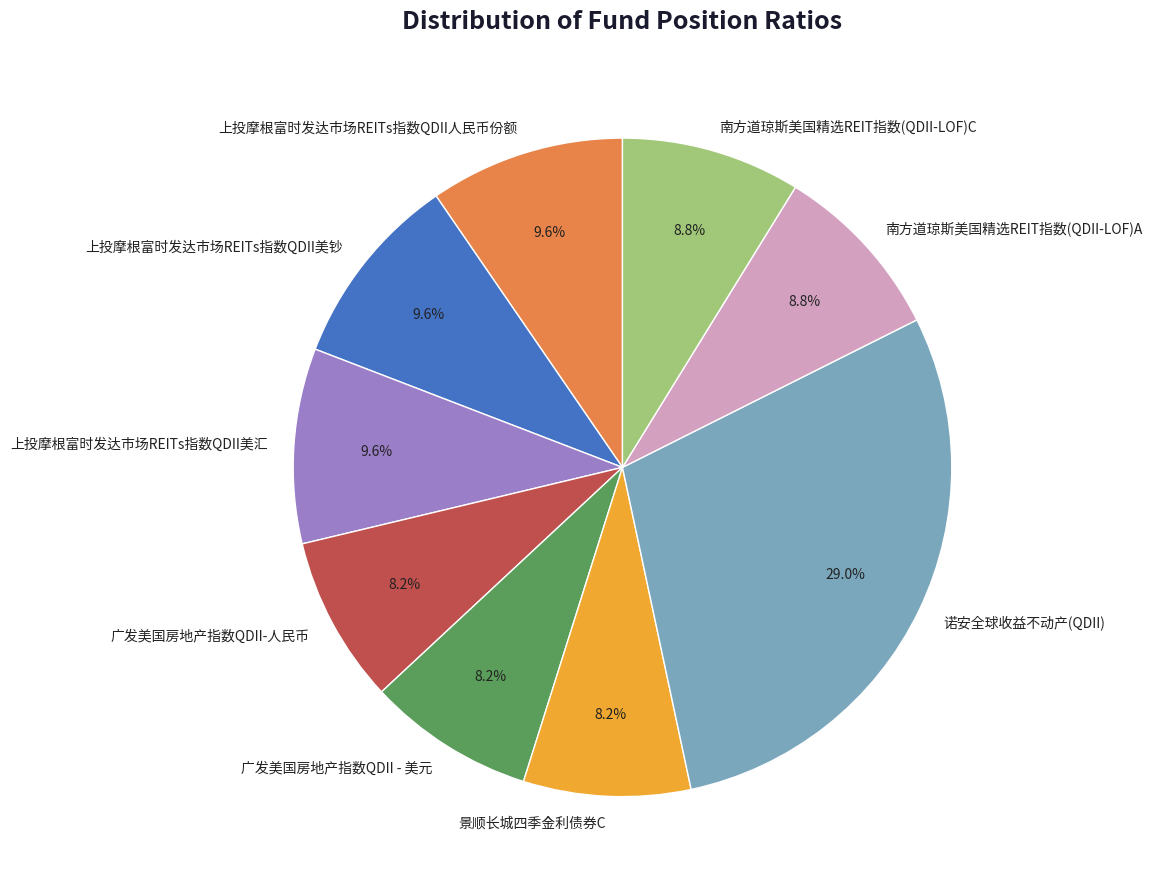

Do 诺安全球收益不动产(QDII) and 广发美国房地产指数QDII - 美元 together represent more than half of the pie?

No